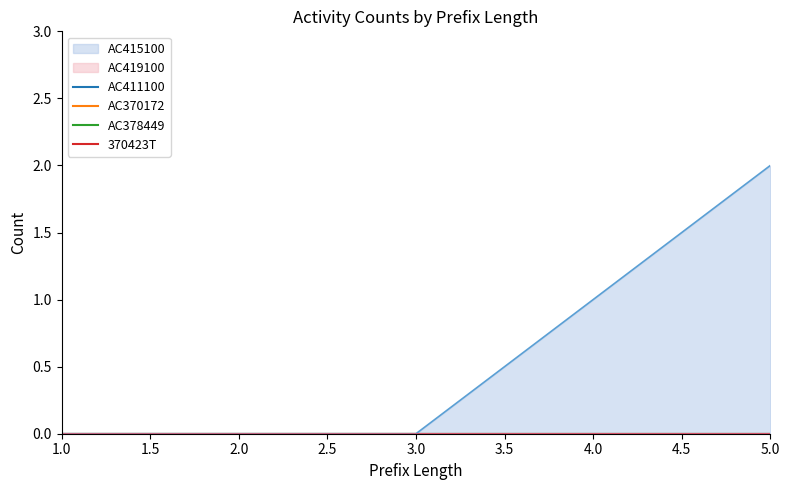

Does the chart have visible grid lines?

No